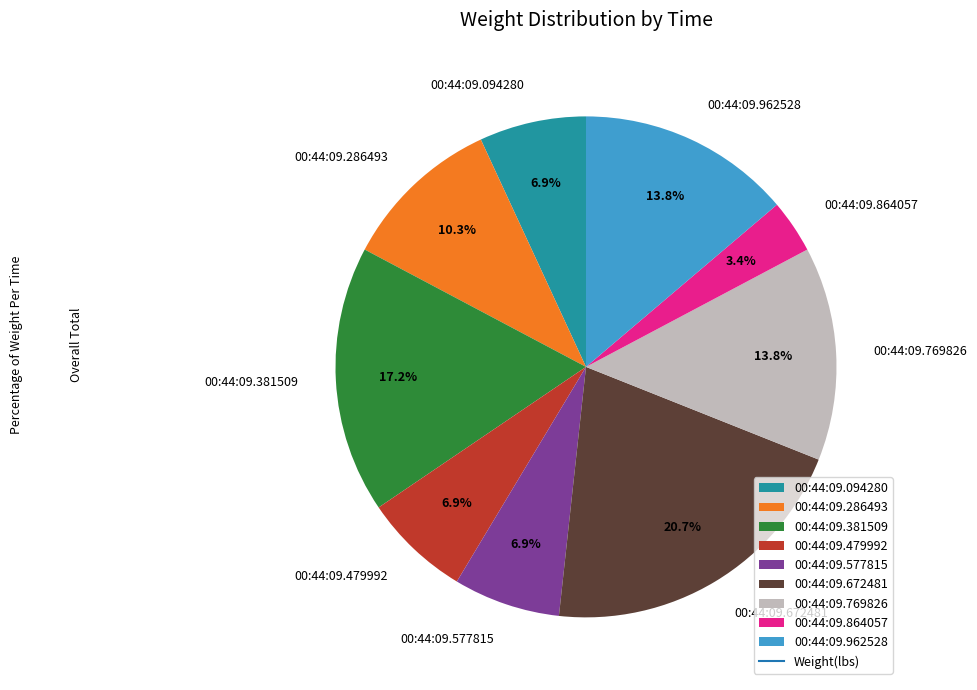

Combined, do 00:44:09.864057 and 00:44:09.577815 account for over 50%?

No